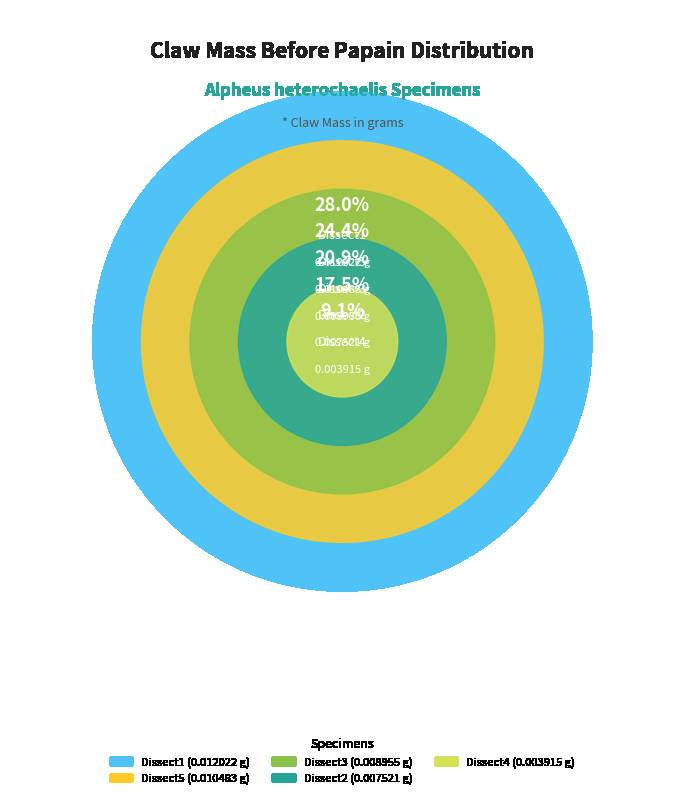

True or false: Dissect1 accounts for 19% of the total.

False